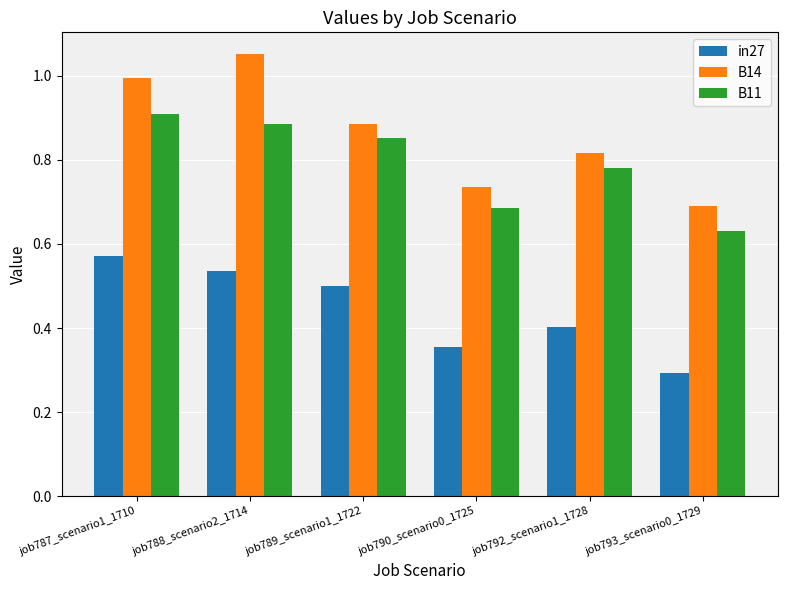

Which series has the widest spread of values?

B14